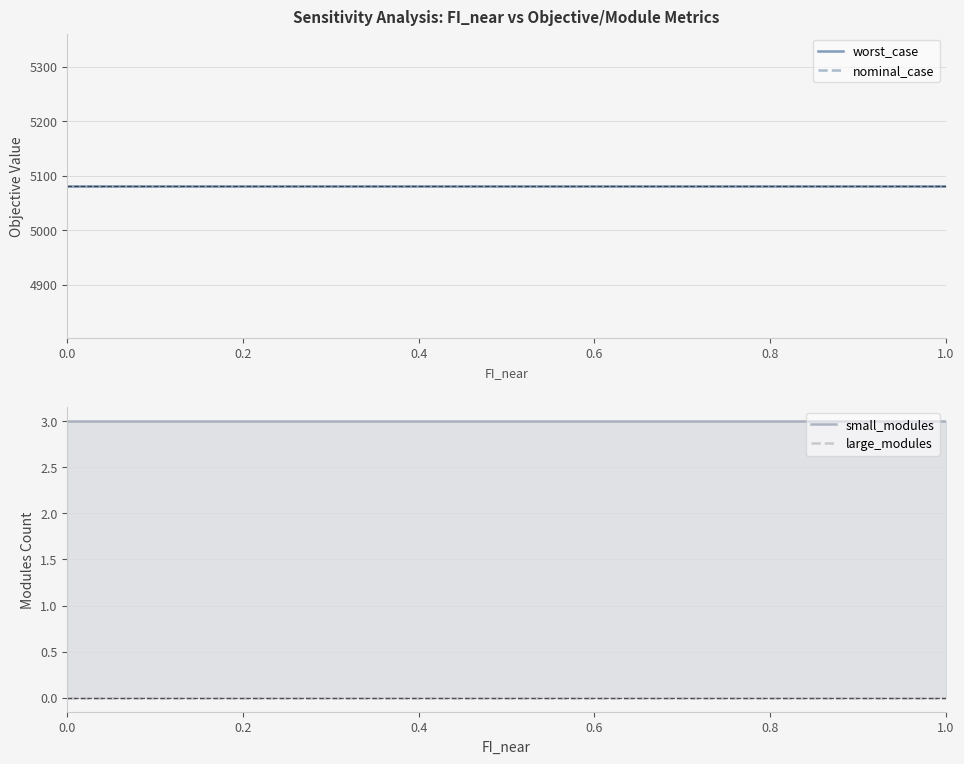

True or false: worst_case and small_modules intersect in this chart.

False